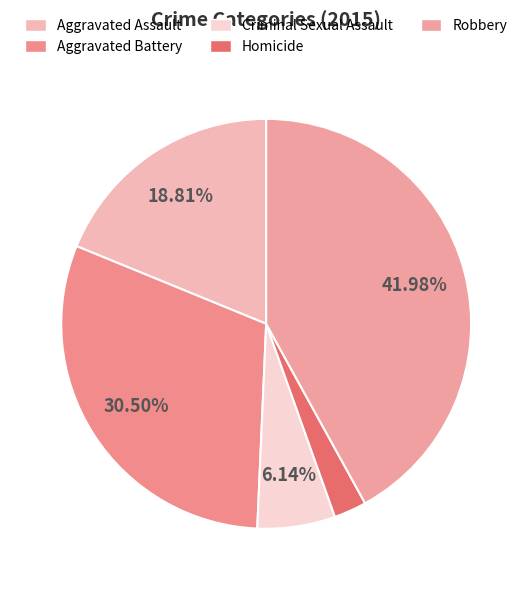

True or false: Aggravated Battery accounts for 30% of the total.

True